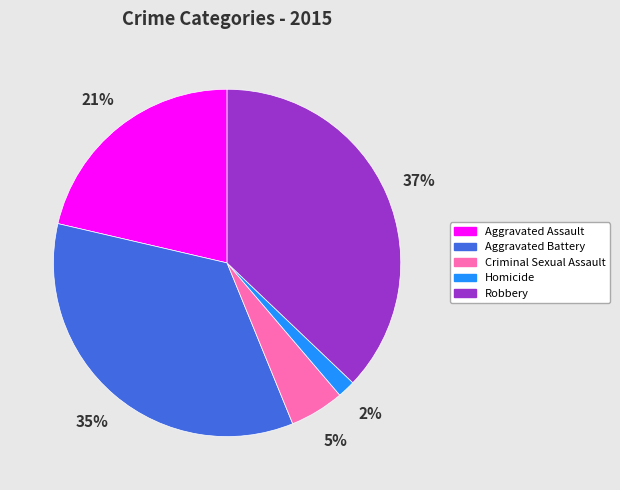

Is the sum of Homicide and Aggravated Battery greater than half?

No